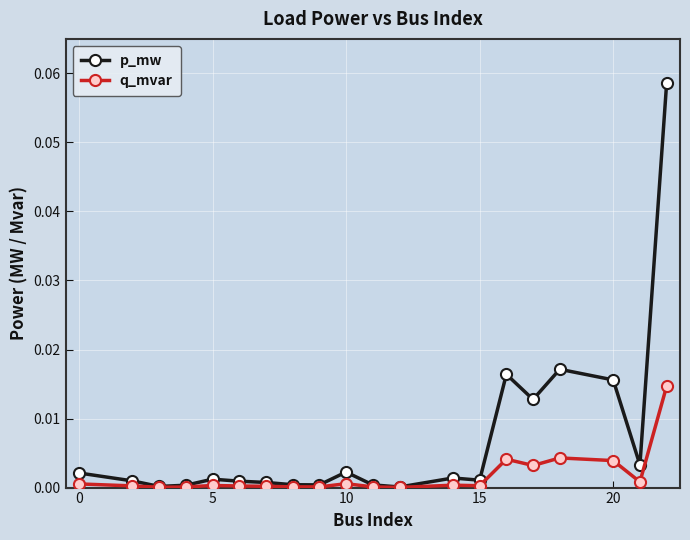

Rank the series by their maximum value, from lowest to highest.

q_mvar, p_mw